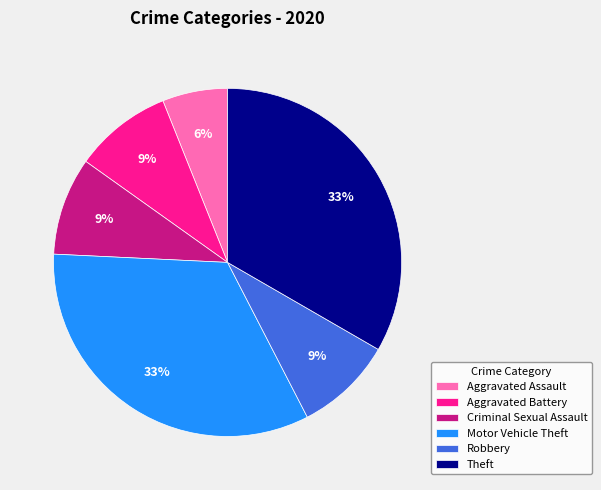

To the nearest percent, what portion does Aggravated Assault represent?

6%